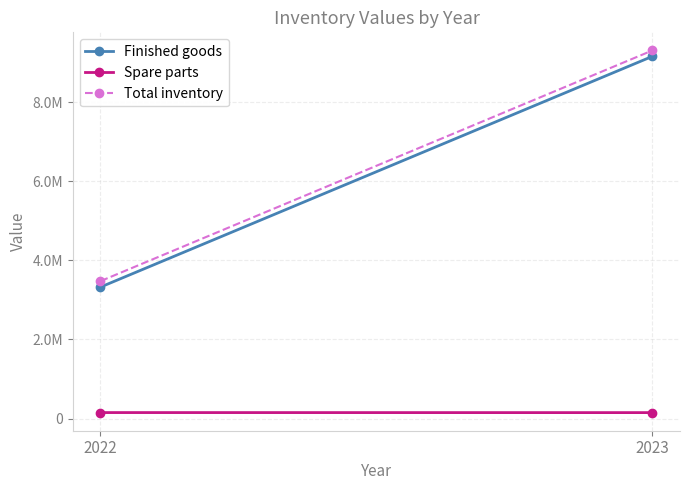

Which category has the highest value in the Finished goods series?

2023